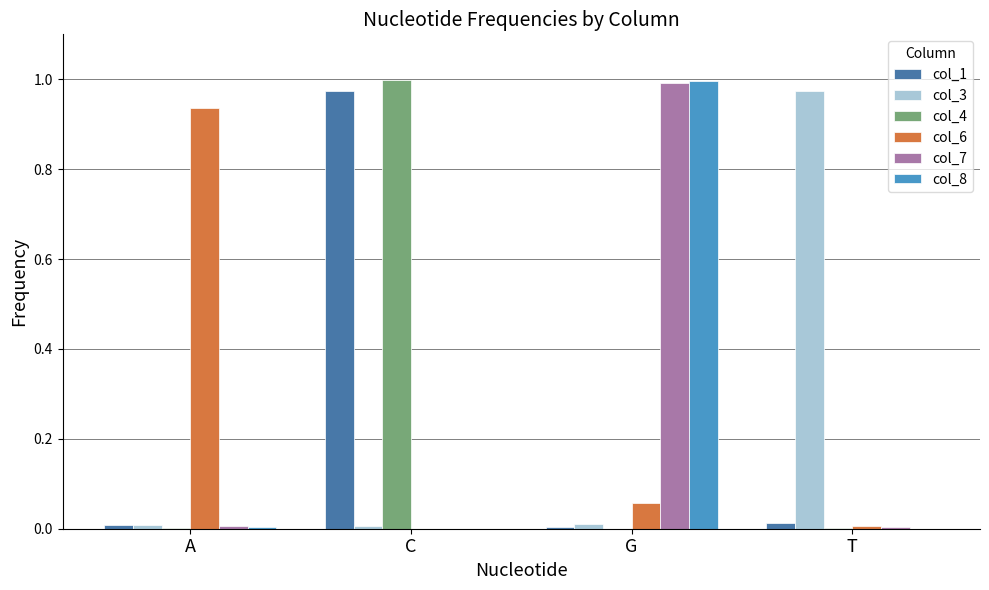

What is the average value of the col_3 series?

0.3